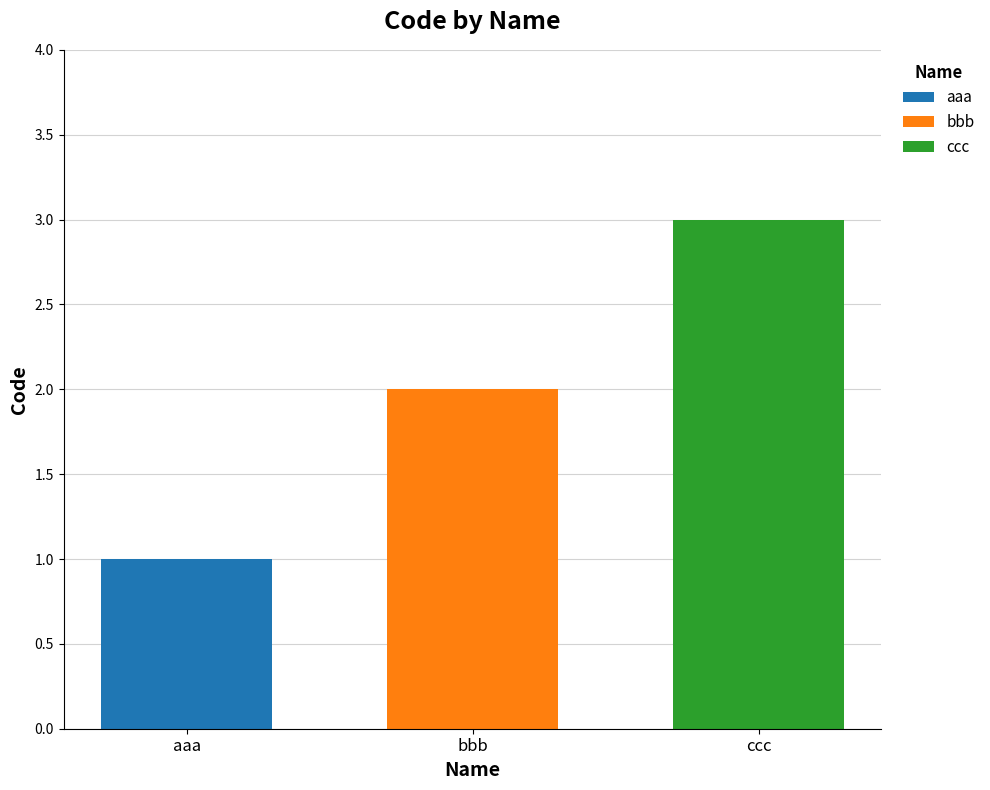

What is the minimum value for ccc?

3